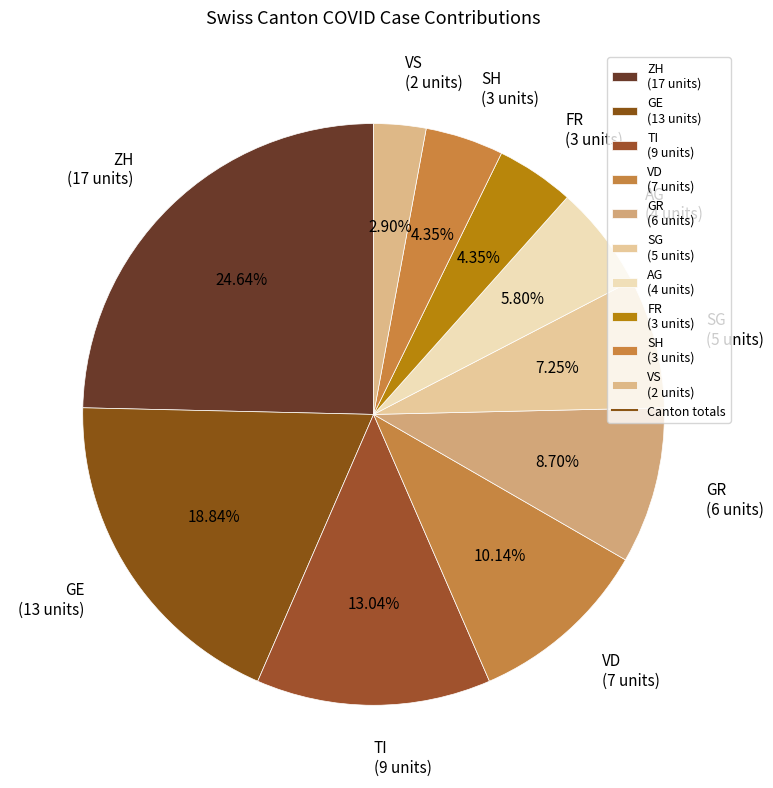

Does VD (7 units) account for over 50% of the chart?

No